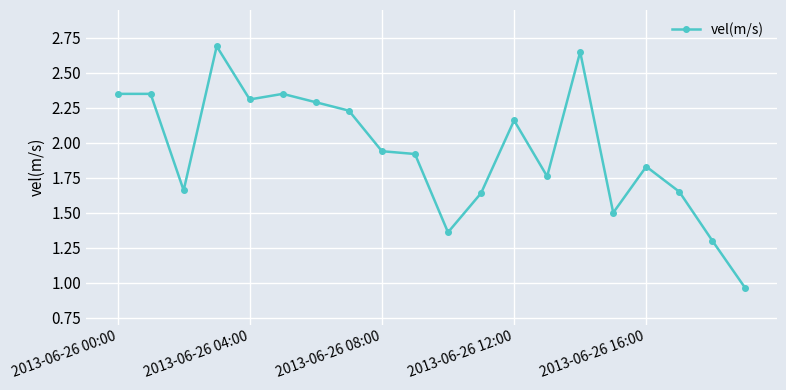

What is the value of the 4th point from the left?

2.7